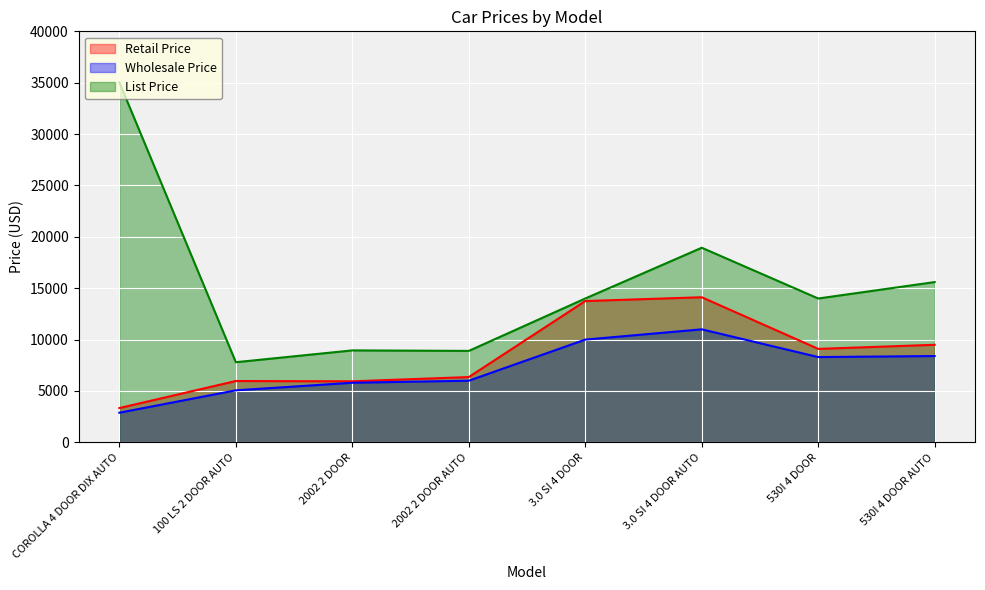

Which category has the lowest value in the List Price series?

100 LS 2 DOOR AUTO